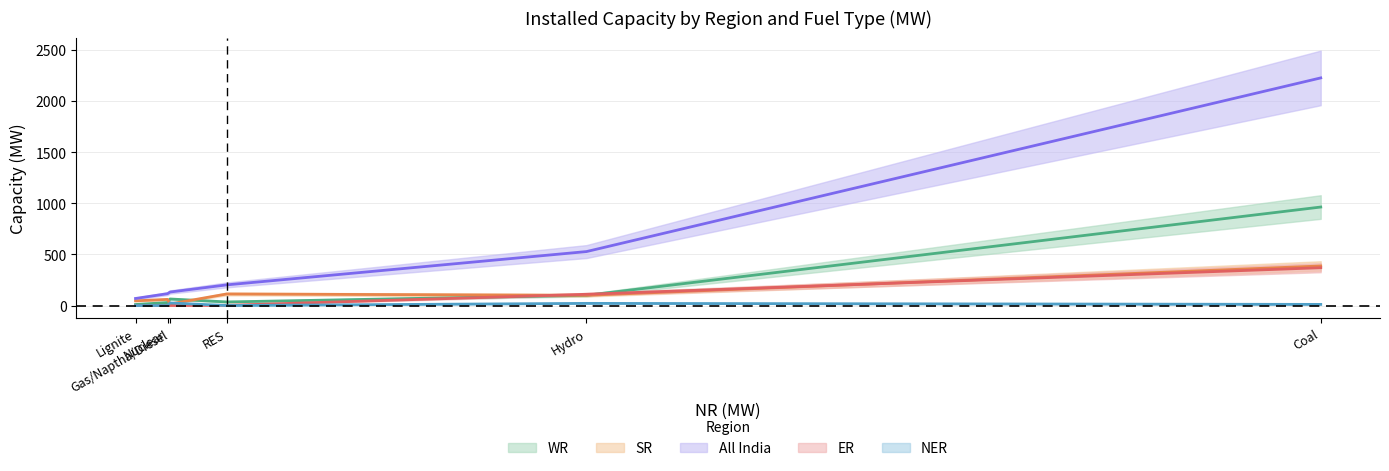

After their last crossing, which series has the higher values: SR or ER?

SR